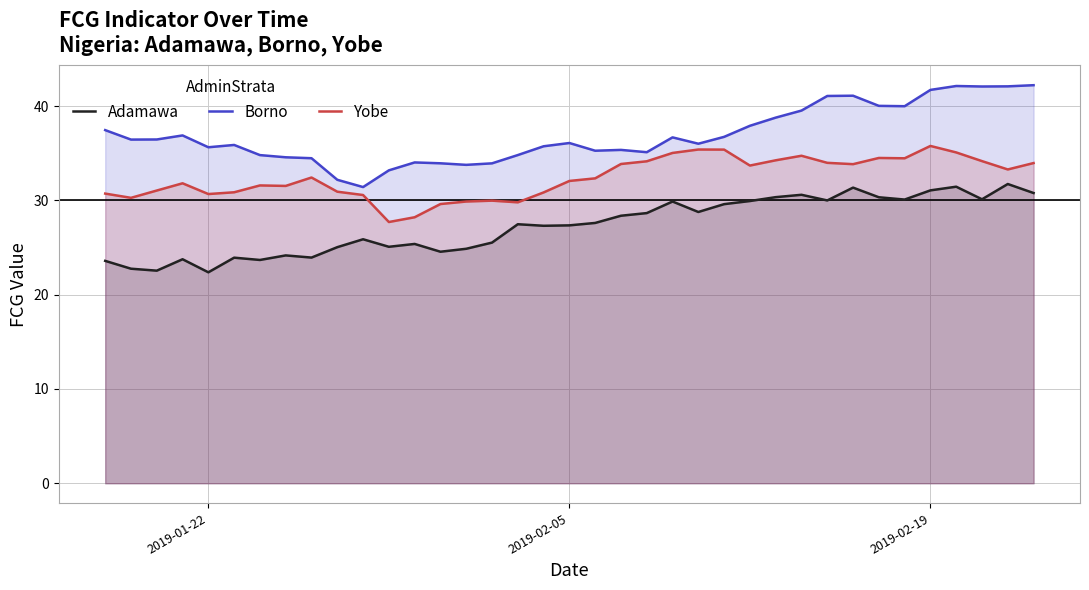

True or false: Yobe and Adamawa intersect in this chart.

False